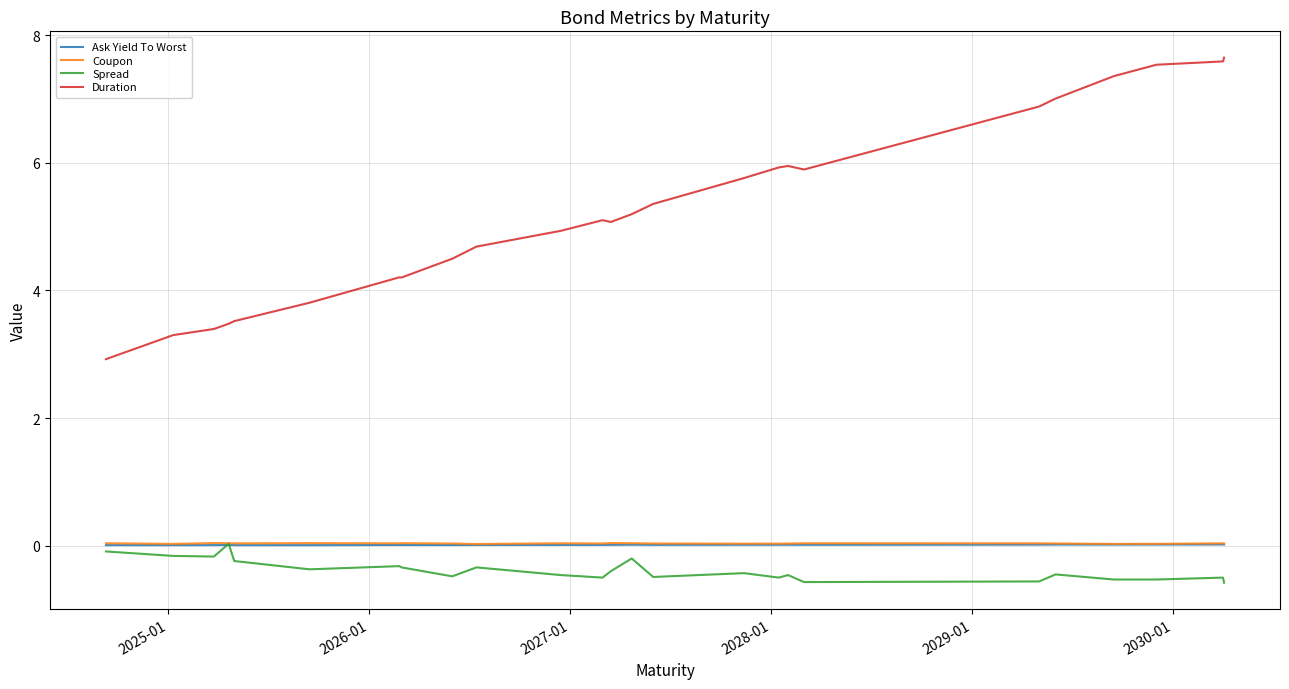

Which series has the largest range (max minus min)?

Duration